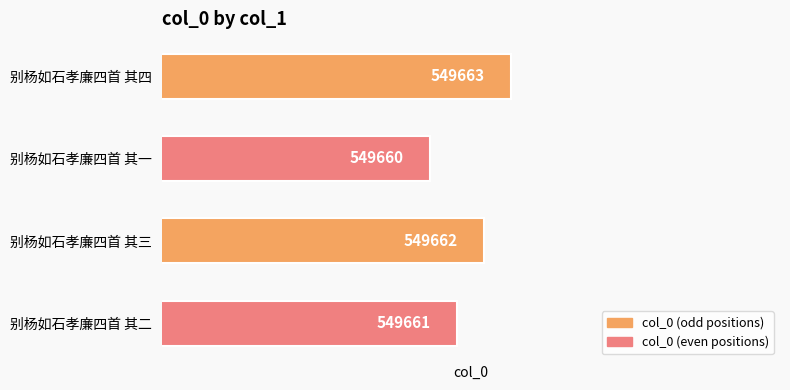

Which has a higher value, 别杨如石孝廉四首 其一 or 别杨如石孝廉四首 其四?

别杨如石孝廉四首 其四